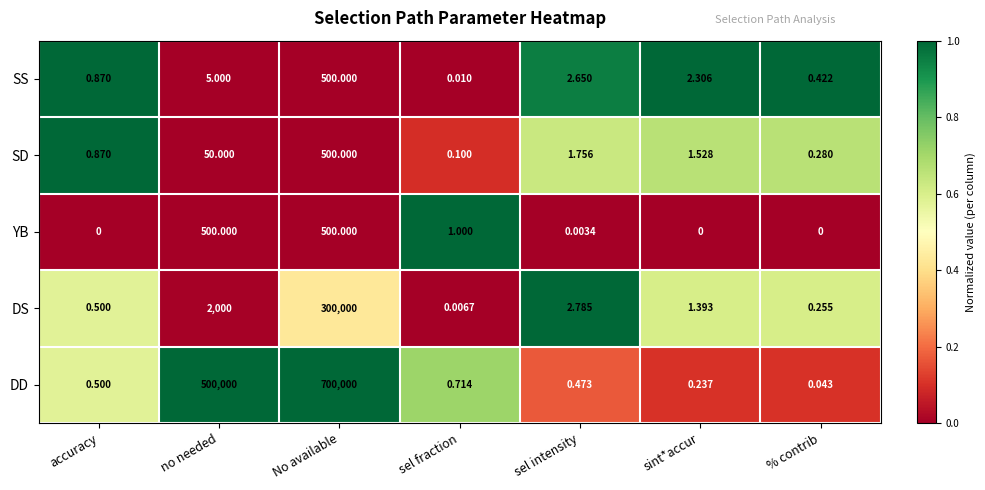

Count the number of data series in this chart.

5